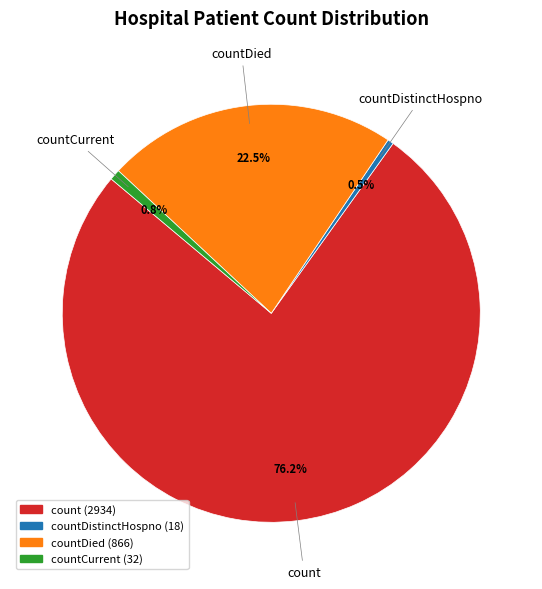

Is there a majority slice in this chart?

Yes